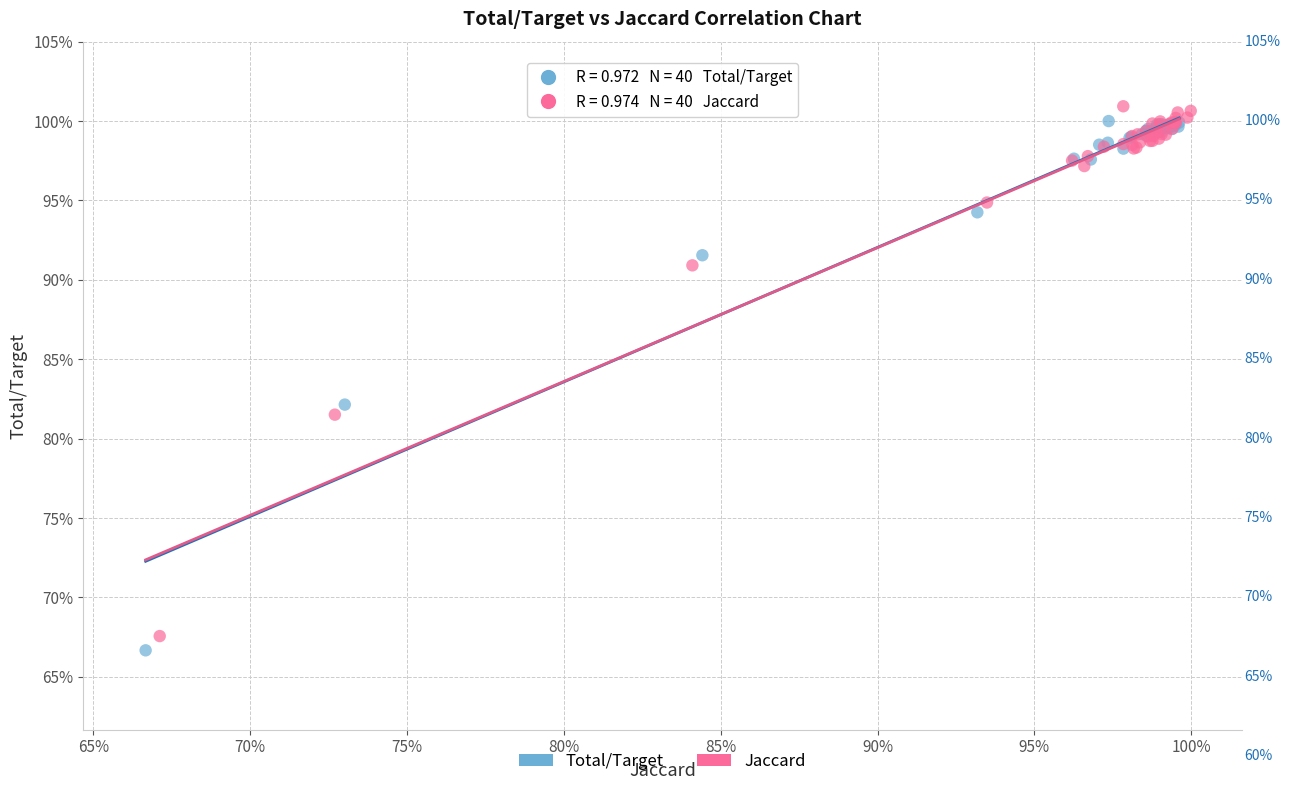

What are all the series names shown in the legend?

Total/Target, Jaccard